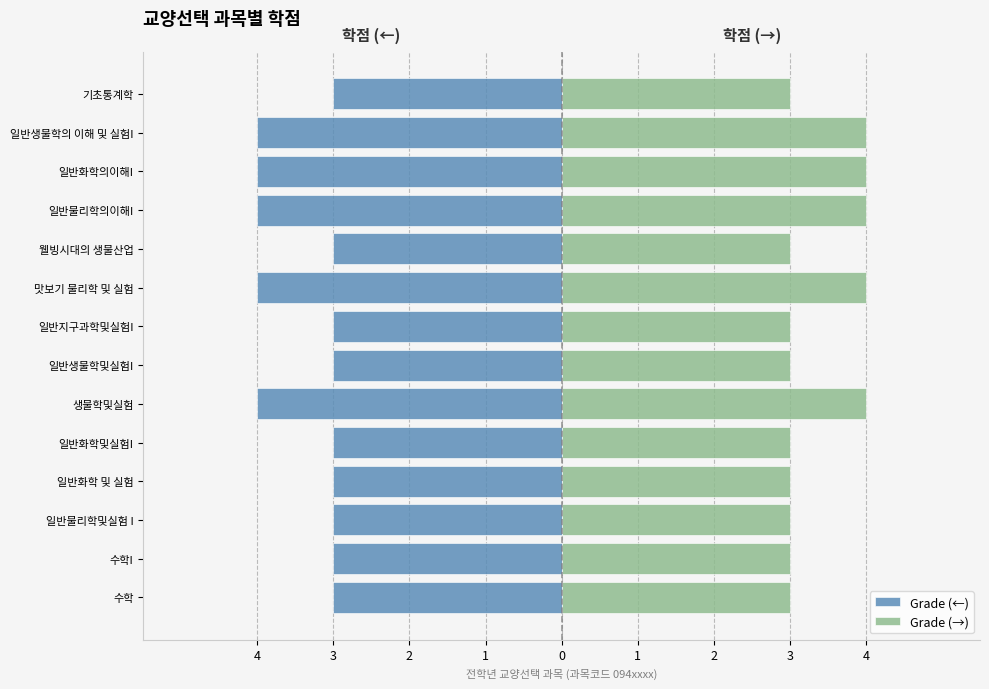

Reading left to right, extract all data points from this chart.

Grade (←): -3	-3	-3	-3	-3	-4	-3	-3	-4	-3	-4	-4	-4	-3
Grade (→): 3	3	3	3	3	4	3	3	4	3	4	4	4	3